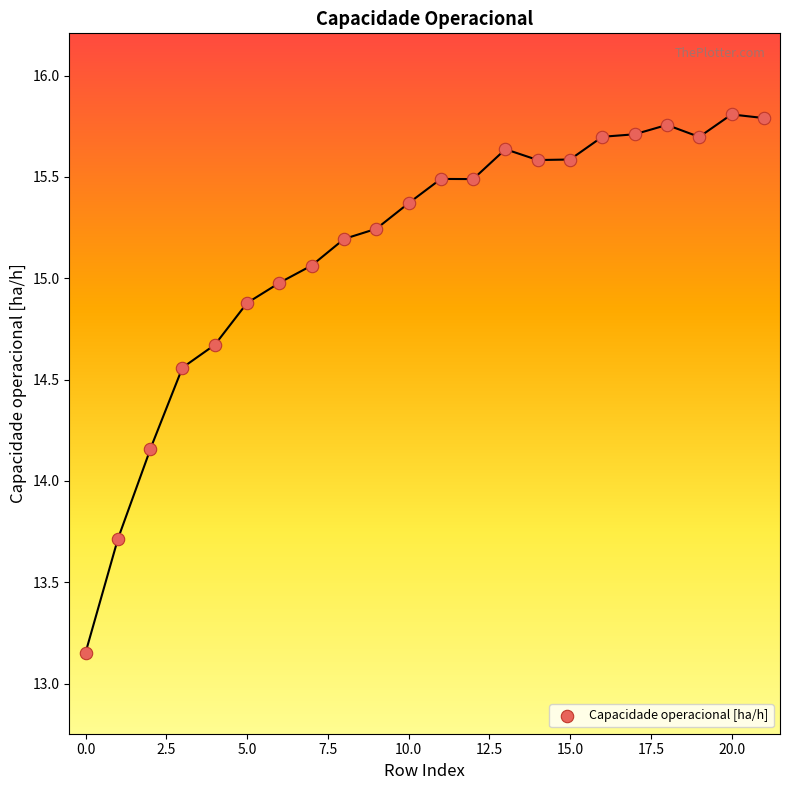

How many points are shown in the scatter plot?

22